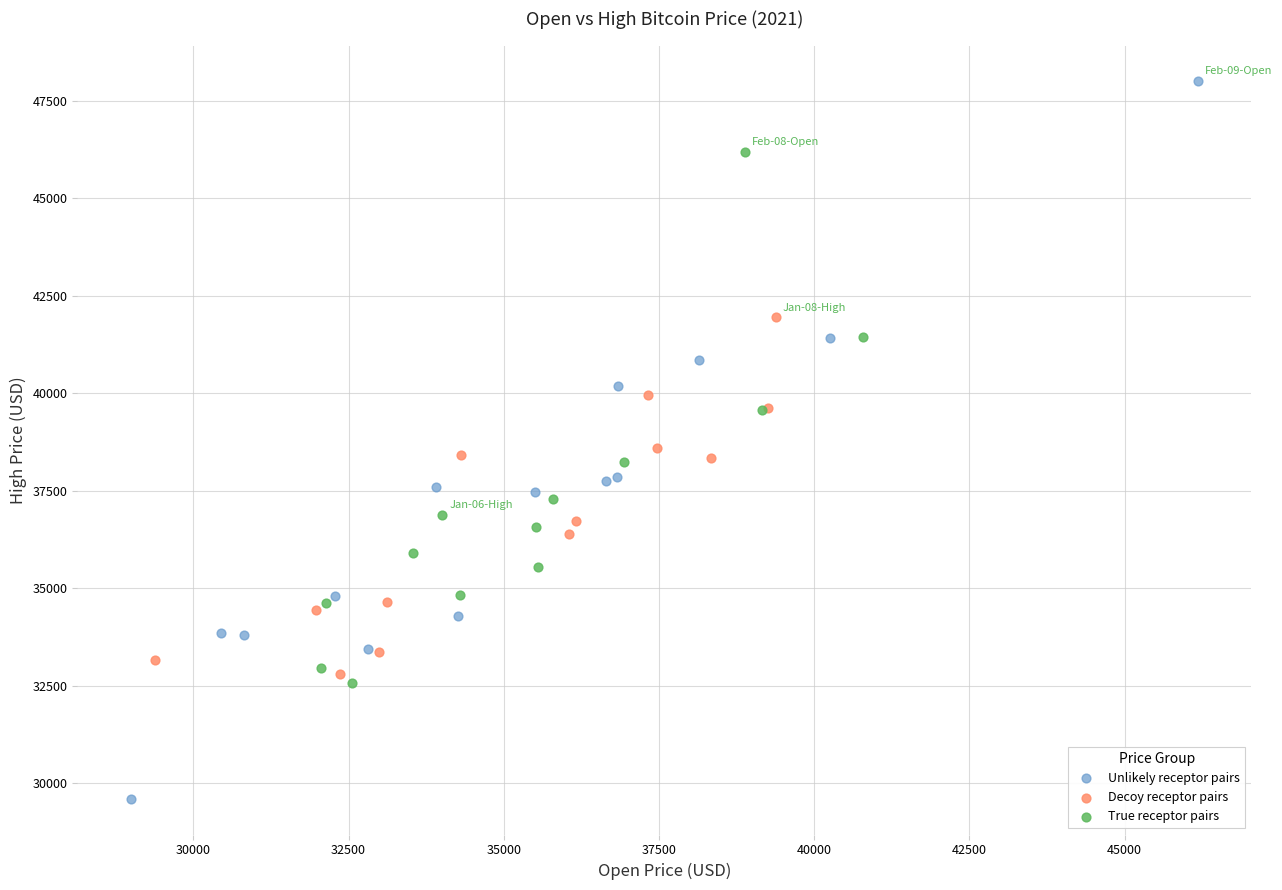

Which series reaches the maximum Y coordinate?

Unlikely receptor pairs